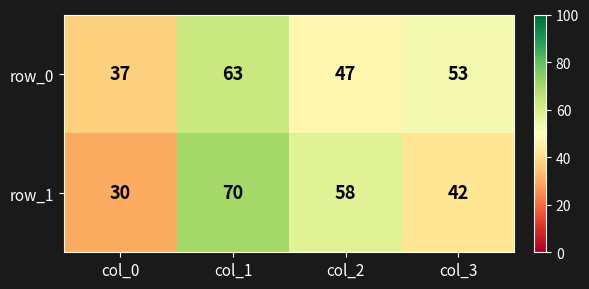

Reading left to right, extract all data points from this chart.

row_0: 37	63	47	53
row_1: 30	70	58	42